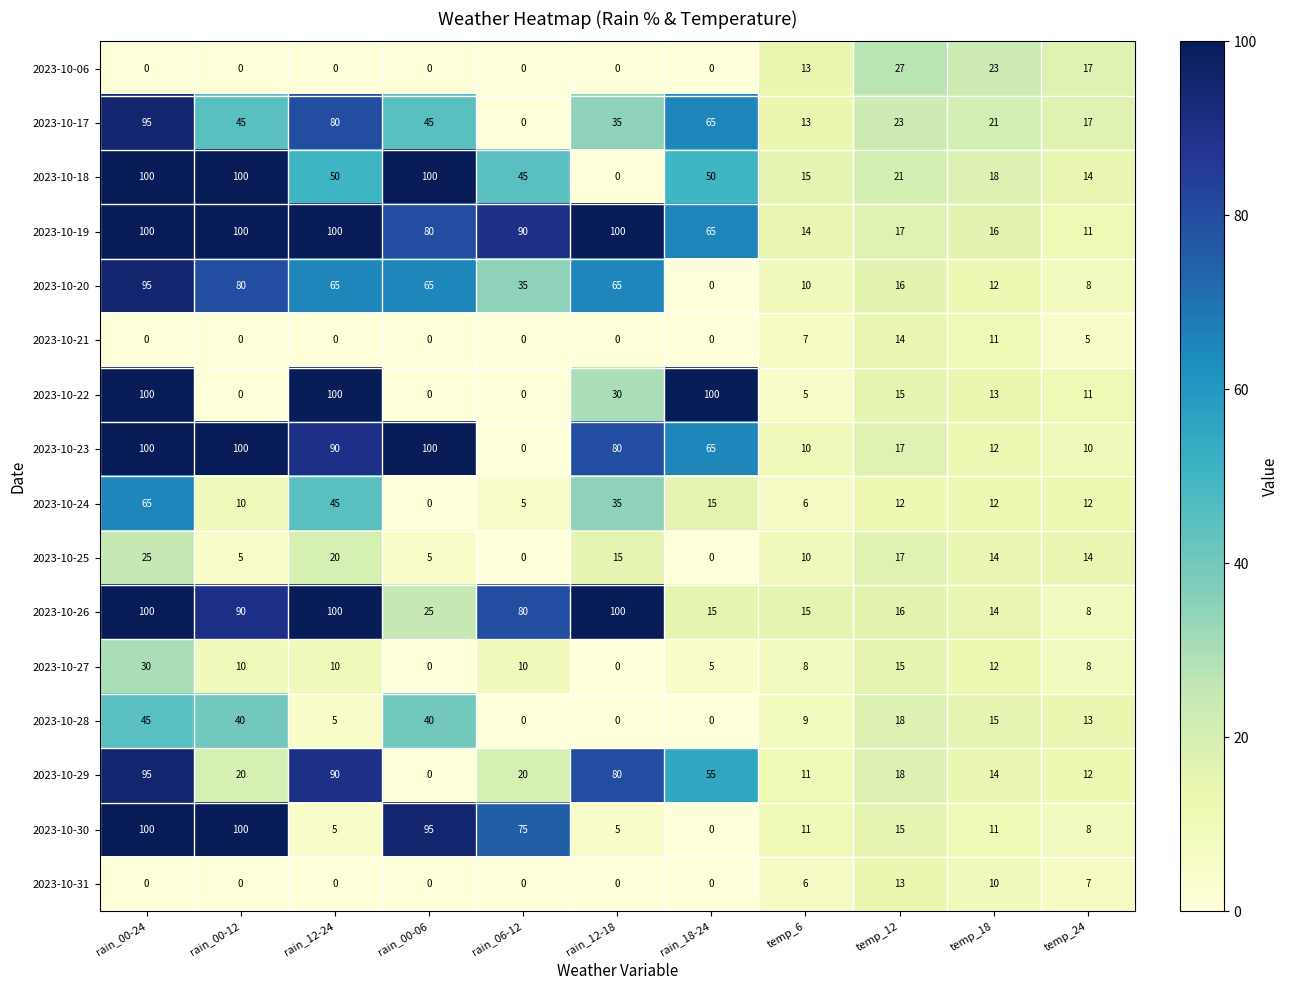

The value of 2023-10-22 at rain_12-18 is 9. True or false?

False